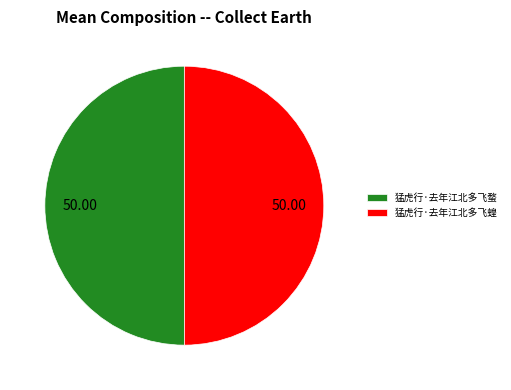

The 猛虎行·去年江北多飞蝥 slice represents 62% of the pie. True or false?

False